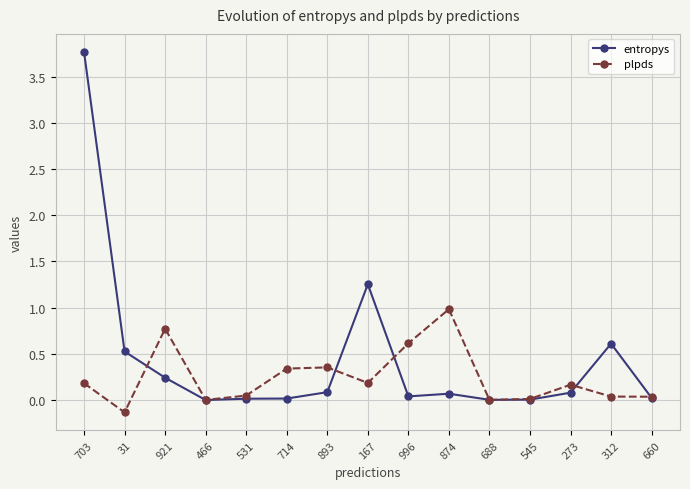

Does the chart display data point markers on the line(s)?

Yes